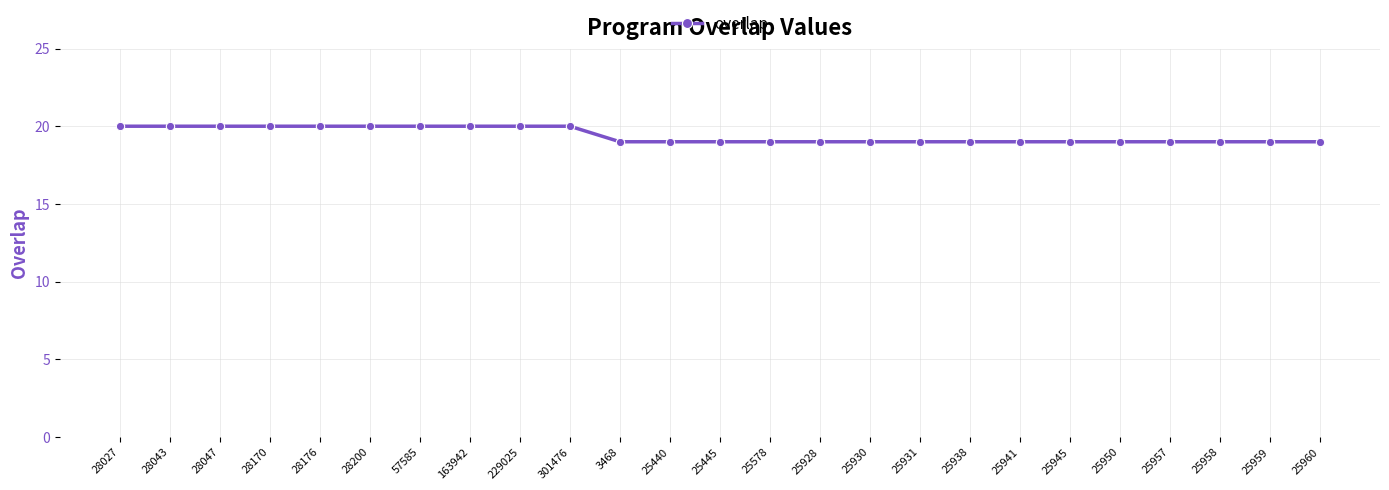

Is this an area chart (filled region under the line)?

No